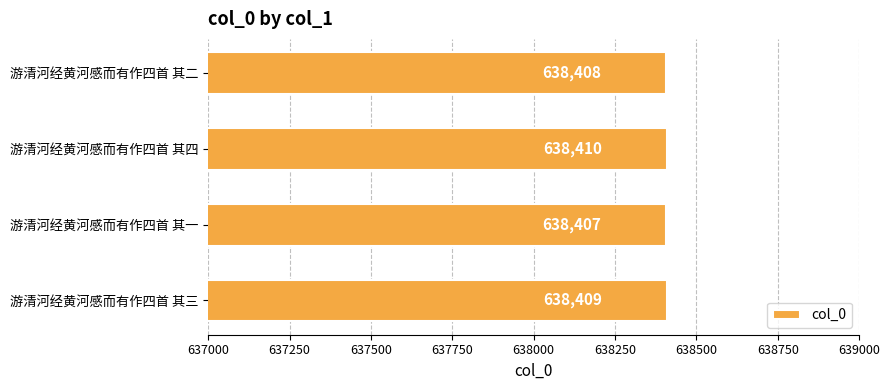

Which label corresponds to the smallest value in the chart?

游清河经黄河感而有作四首 其一